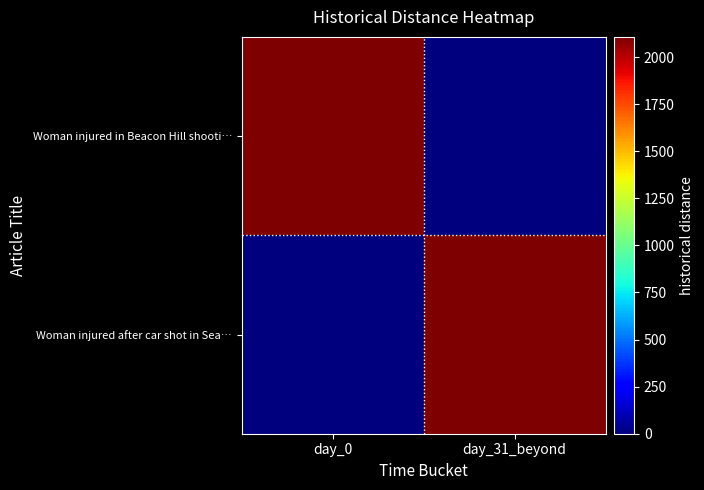

Count the number of data series in this chart.

2